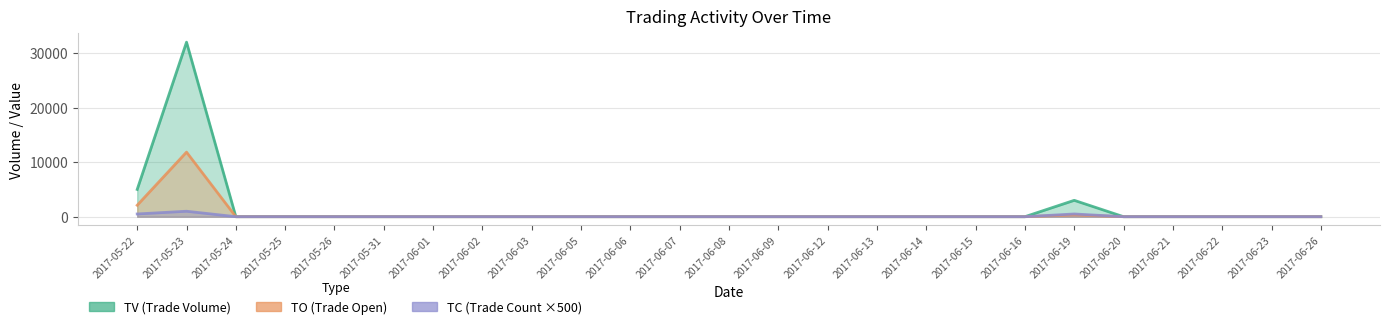

Does the chart display data point markers on the line(s)?

No